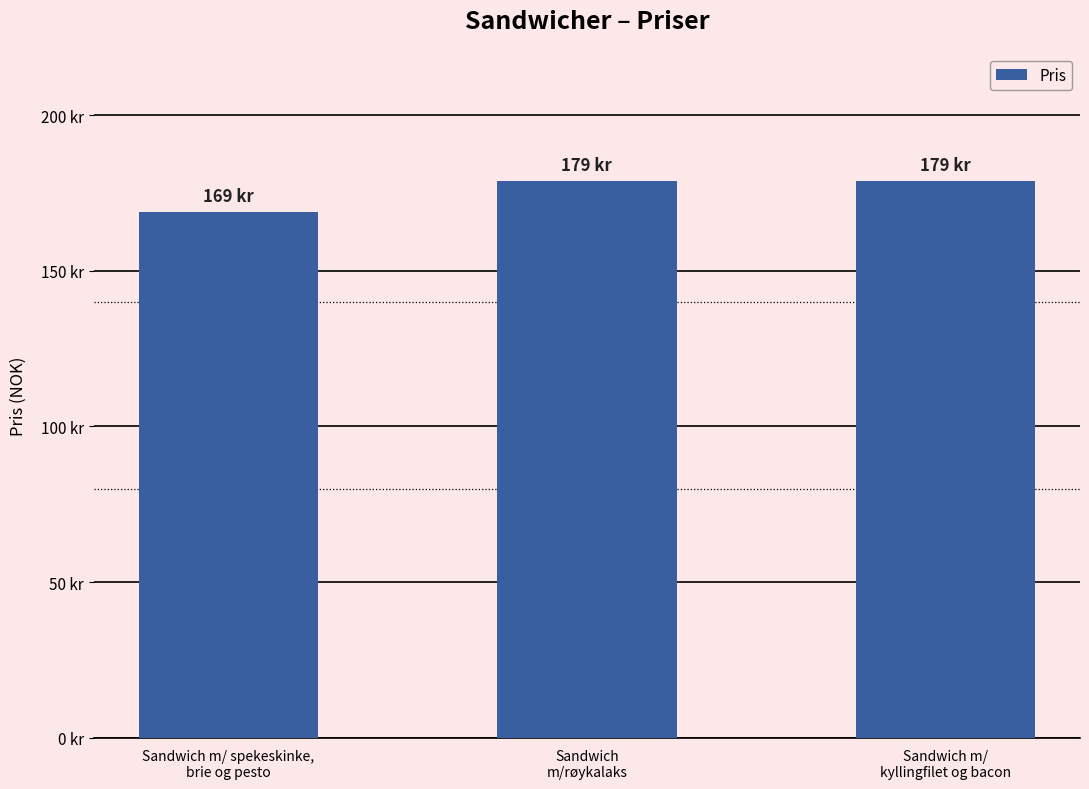

List the labels in order of value, largest first.

Sandwich
m/røykalaks, Sandwich m/
kyllingfilet og bacon, Sandwich m/ spekeskinke,
brie og pesto